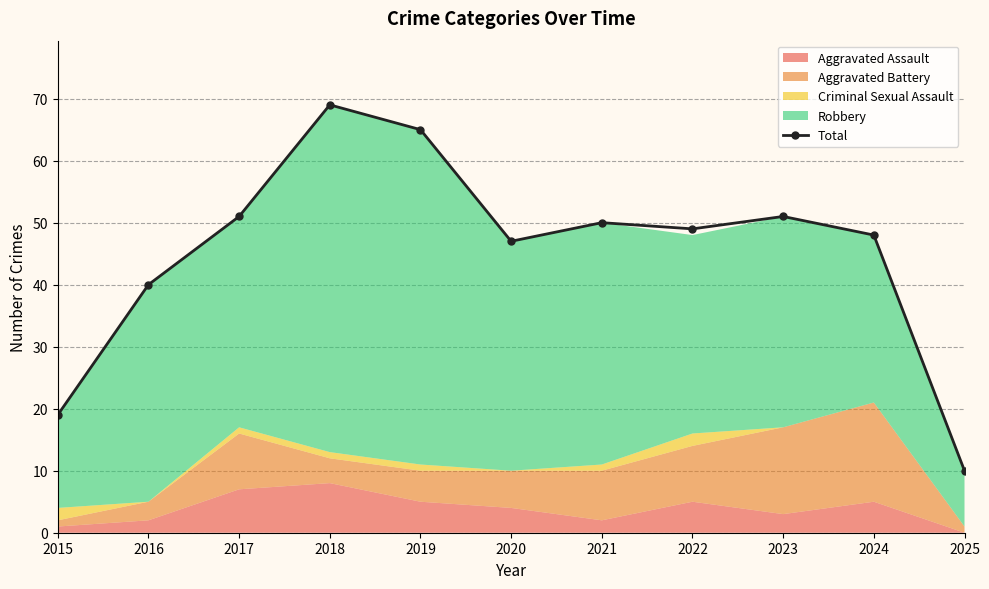

At which category does the chart reach its minimum across all series?

2025